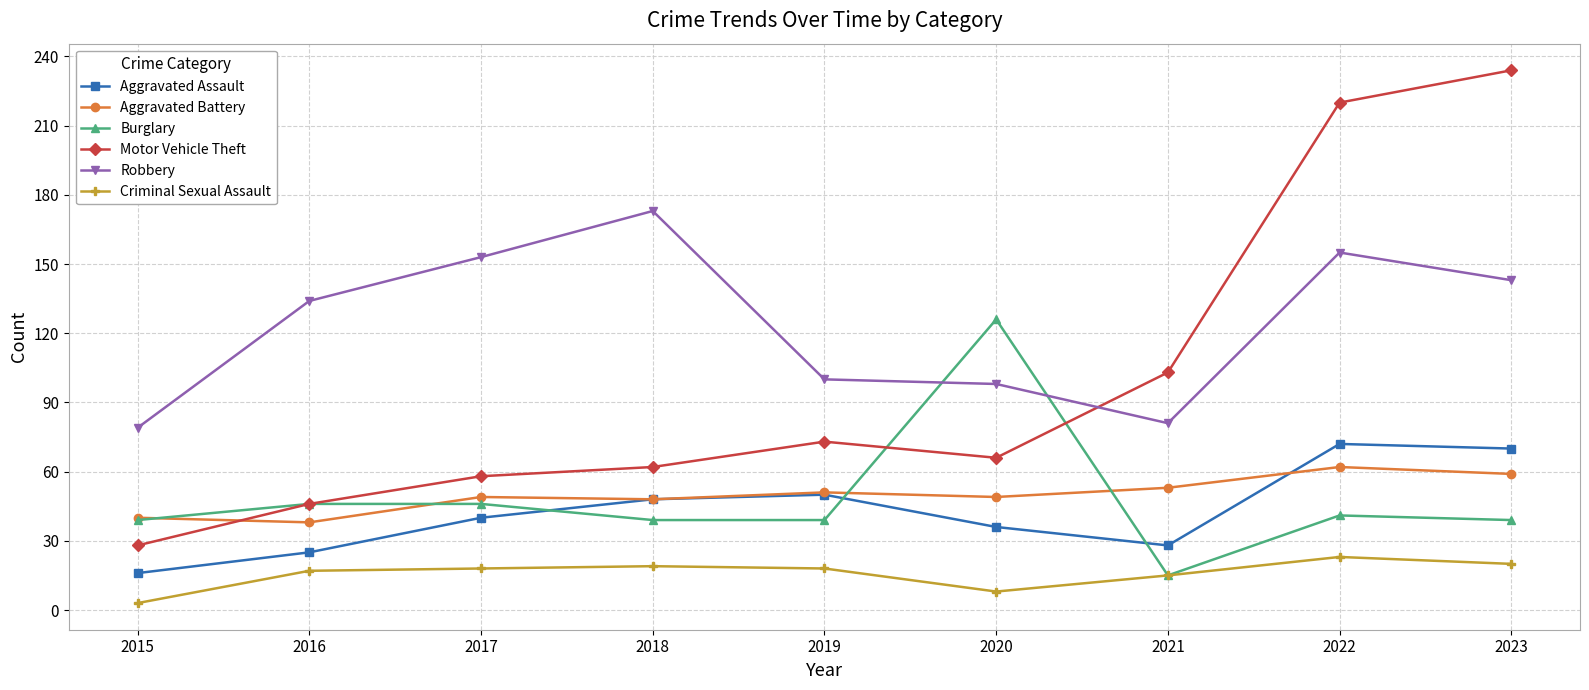

Is it true that Motor Vehicle Theft equals 220 at 2022?

True